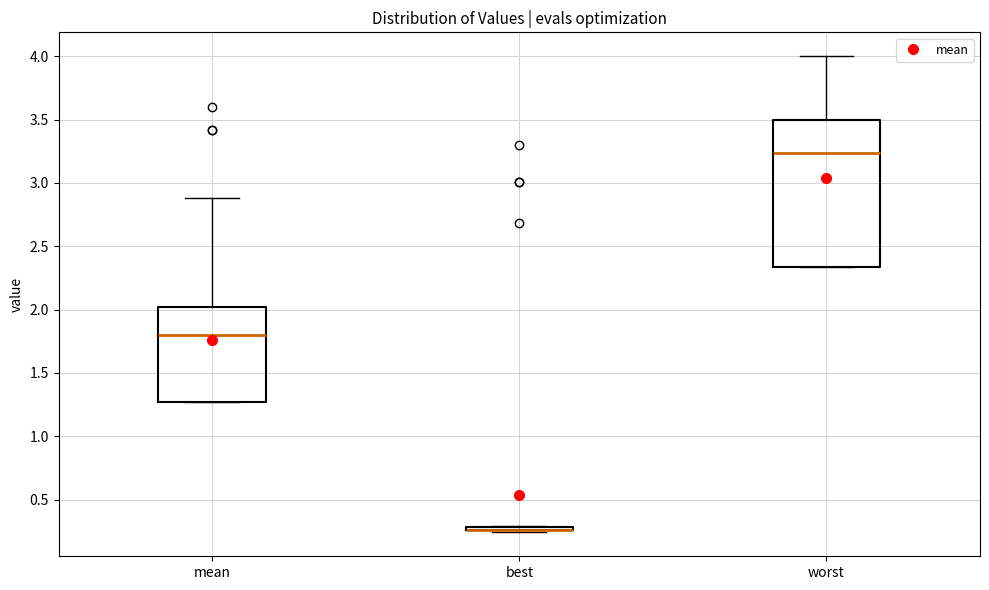

Comparing the boxes themselves (not the whiskers), which one is the tallest?

worst